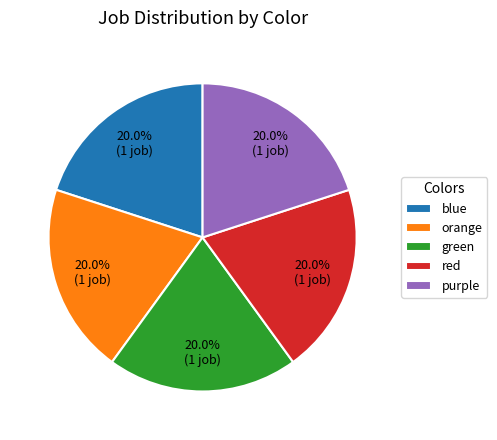

Approximately how many times larger is the value at purple compared to orange?

1.0